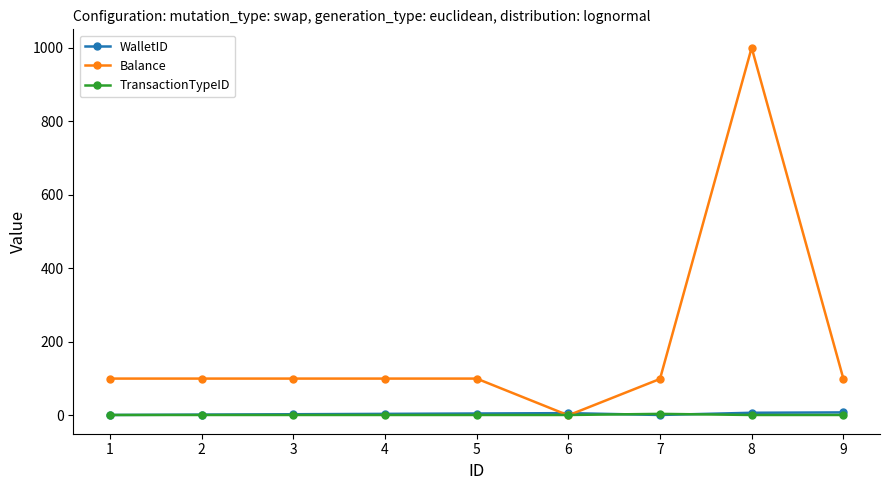

What is the greatest value displayed?

1000.0